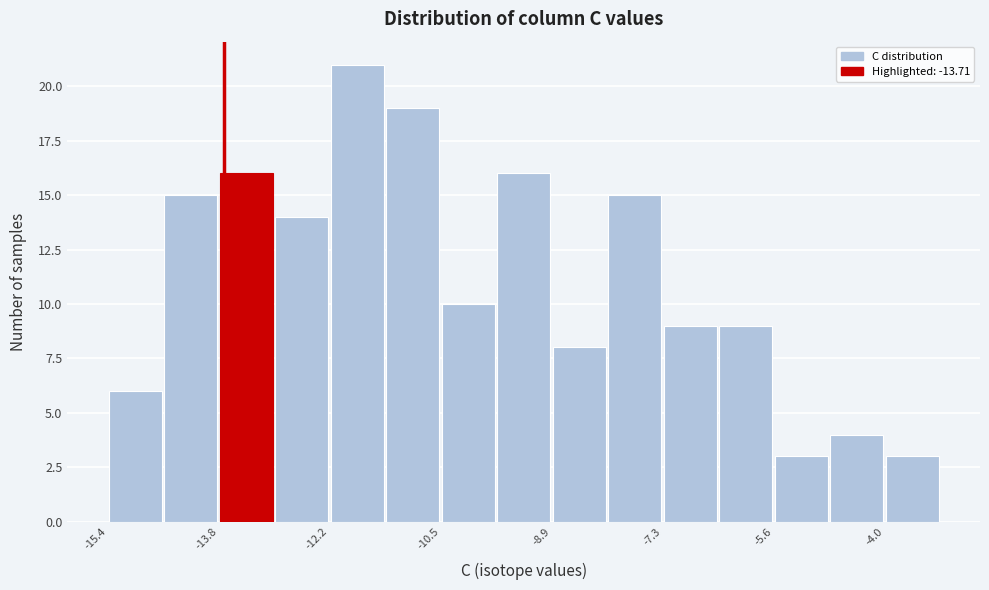

Reading left to right, transcribe this chart: for each bar, give the range it covers on the x-axis and its height. Neither the bar edges nor the heights are printed on the chart, so give them approximately, as read against the axes.

-15.4 to -14.6: 6
-14.6 to -13.8: 15
-13.8 to -13.0: 16
-13.0 to -12.2: 14
-12.2 to -11.4: 21
-11.4 to -10.6: 19
-10.6 to -9.8: 10
-9.8 to -8.8: 16
-8.8 to -8.0: 8
-8.0 to -7.2: 15
-7.2 to -6.4: 9
-6.4 to -5.6: 9
-5.6 to -4.8: 3
-4.8 to -4.0: 4
-4.0 to -3.2: 3